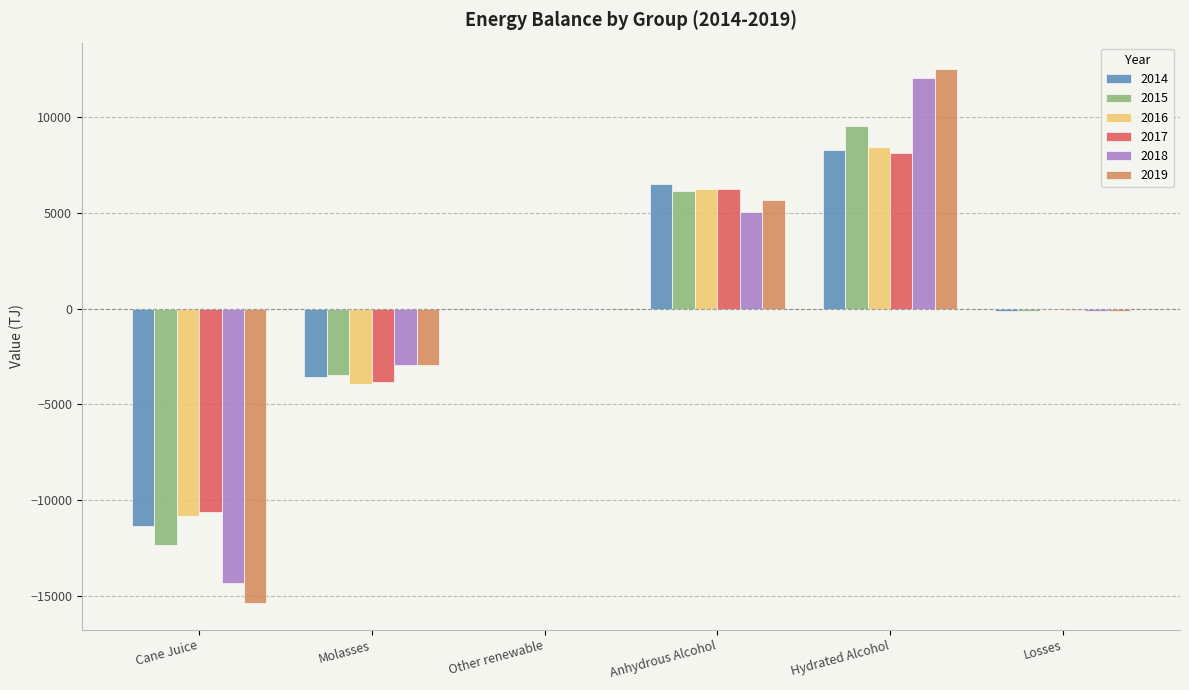

What value does the 2016 series have at Anhydrous Alcohol?

6262.4